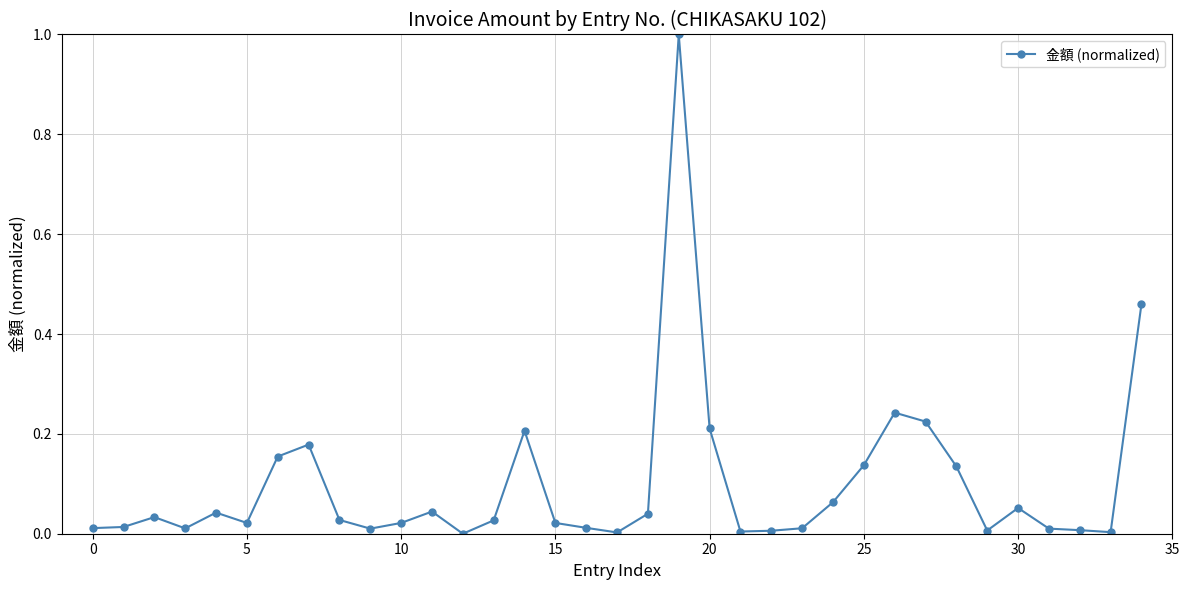

What is the difference between the maximum and minimum values?

1.0